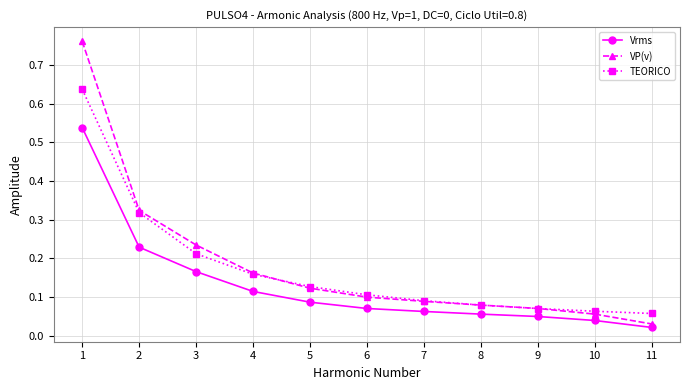

The value of TEORICO at 9 is 0.1. True or false?

True